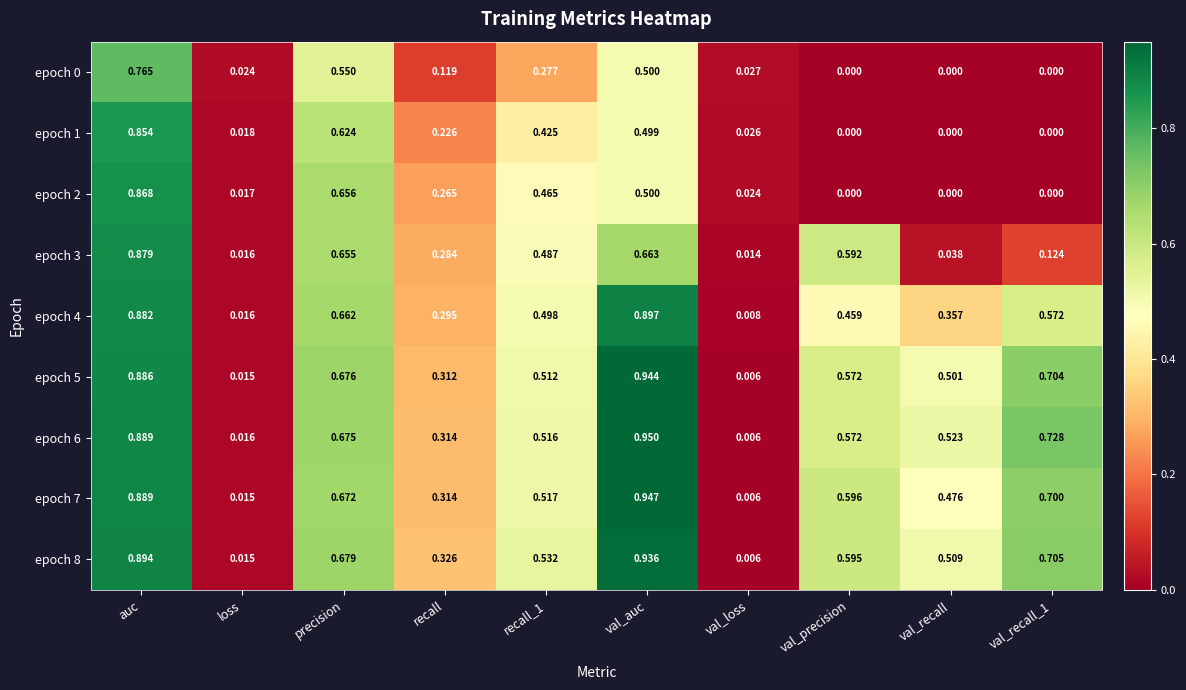

At which category is the sum across all series the highest?

auc